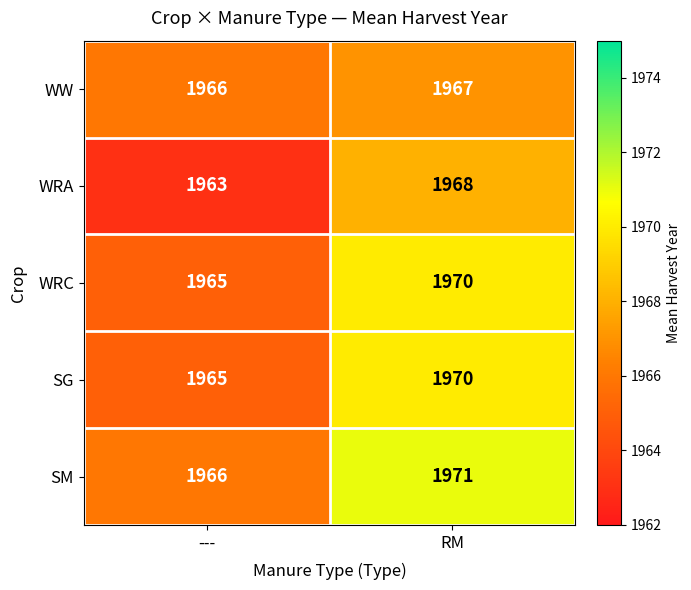

What is the total value across all series at ---?

9825